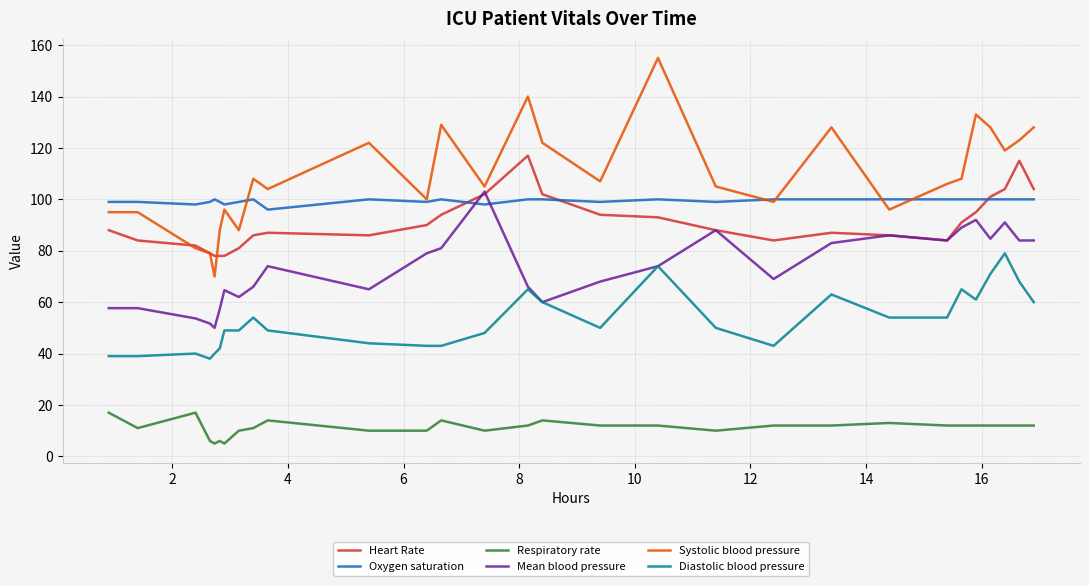

Which series has the largest total across all categories?

Systolic blood pressure